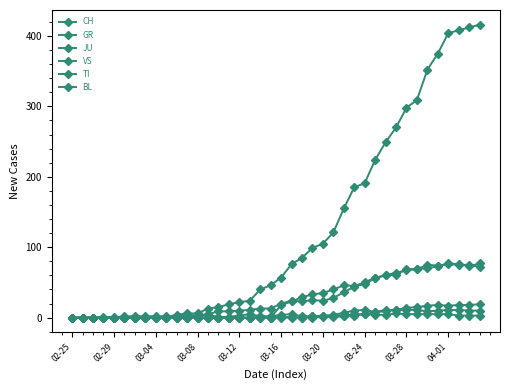

How many data points does each series have?

40